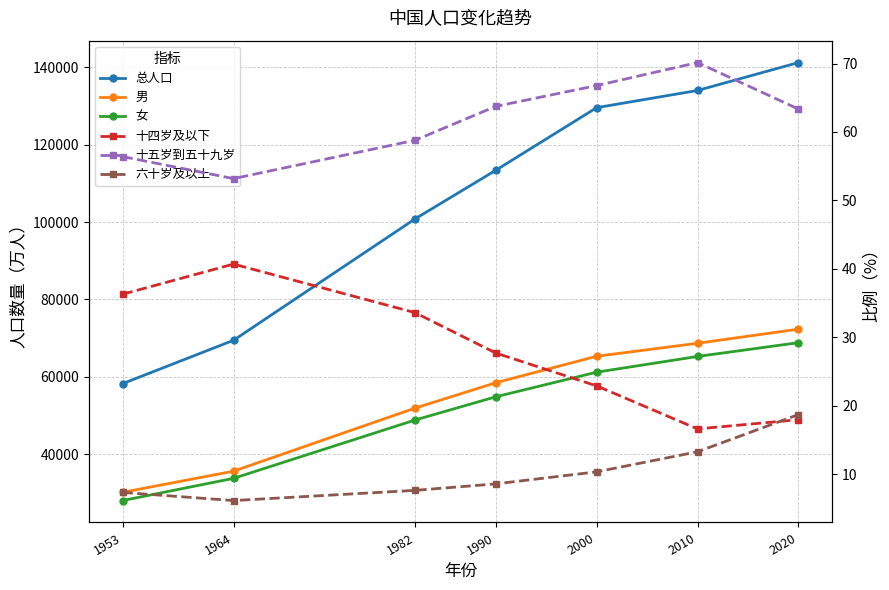

True or false: 男 and 六十岁及以上 cross at least once.

False